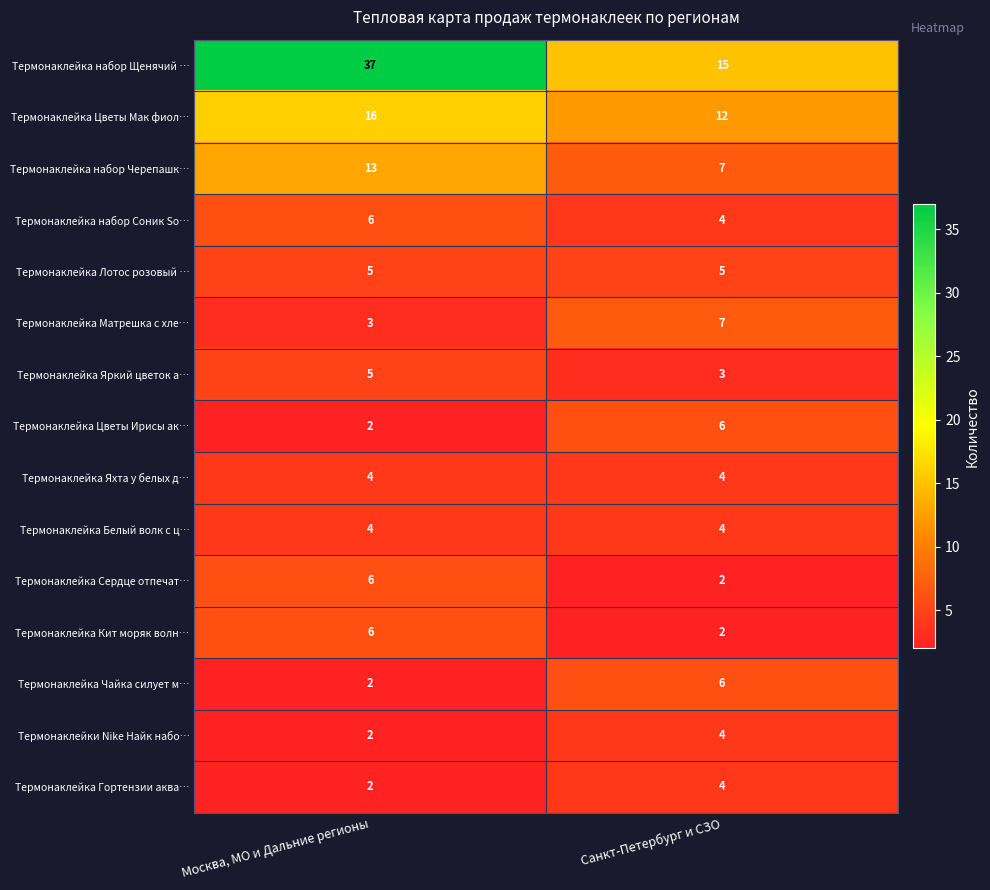

Which category has the lowest value in the Термонаклейка Сердце отпечат… series?

Санкт-Петербург и СЗО